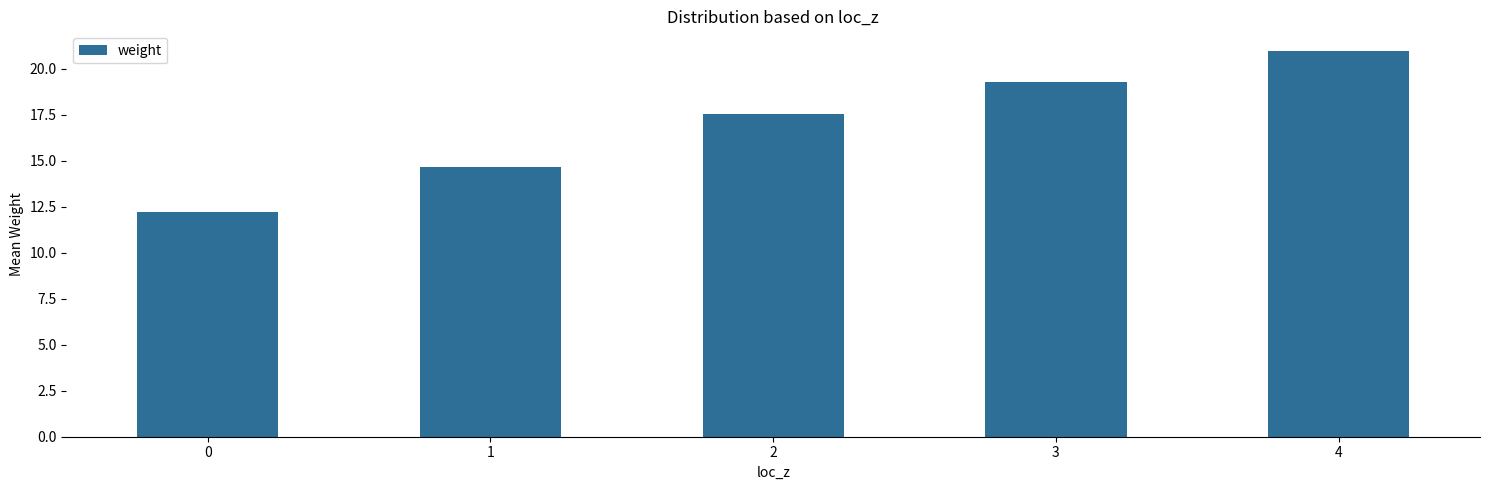

What is the ratio of the value at 2 to the value at 3?

0.9